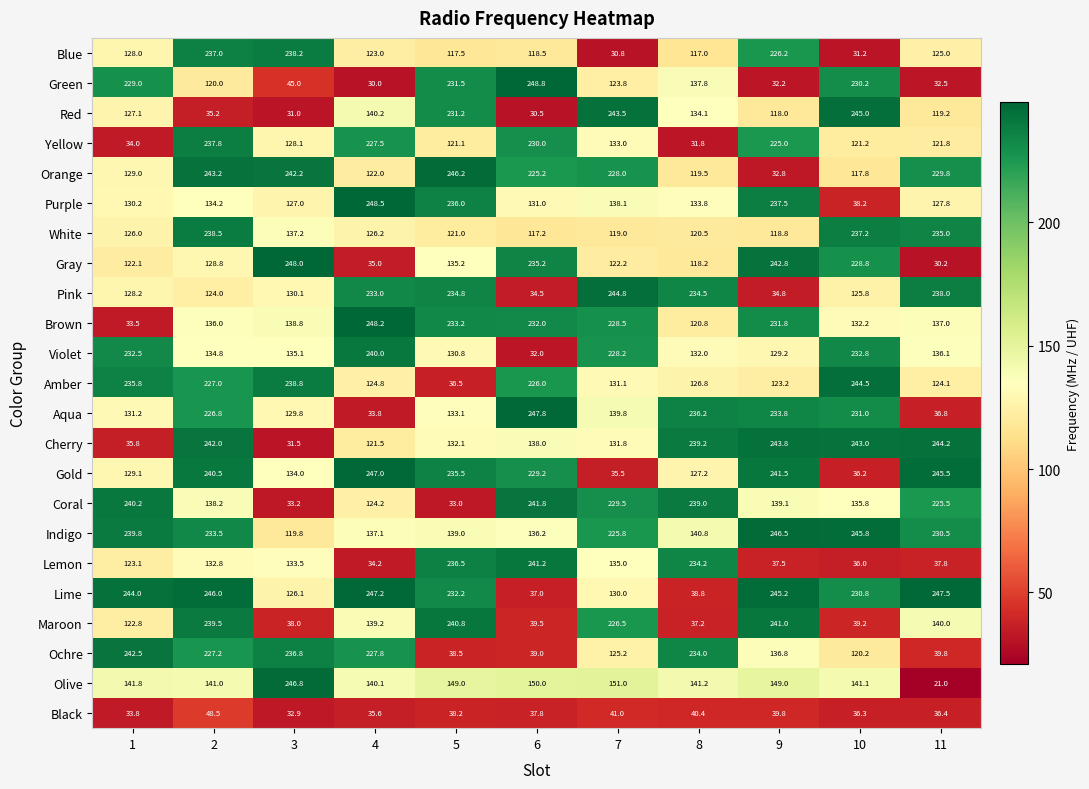

Count the number of categories in the chart.

11